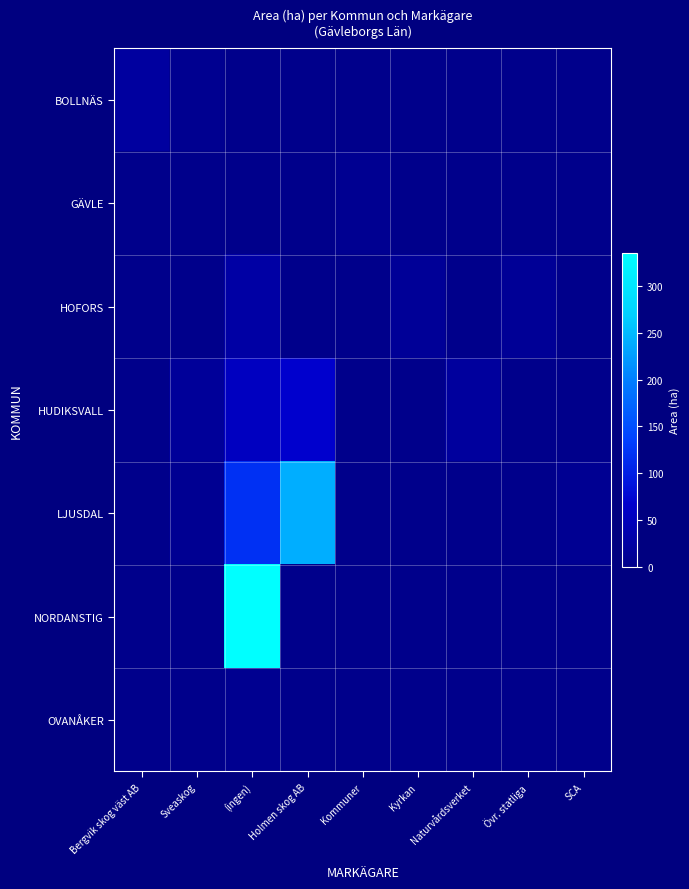

What is the greatest value displayed?

335.2